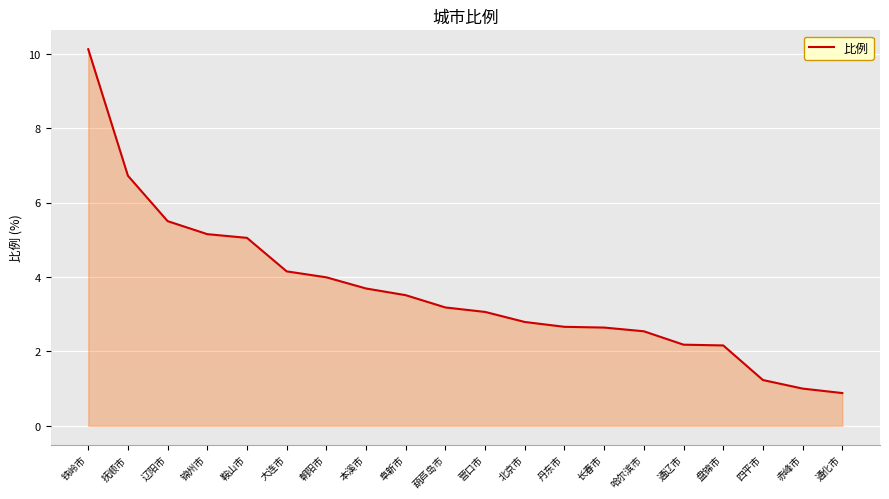

What value does the data have at 葫芦岛市?

3.2